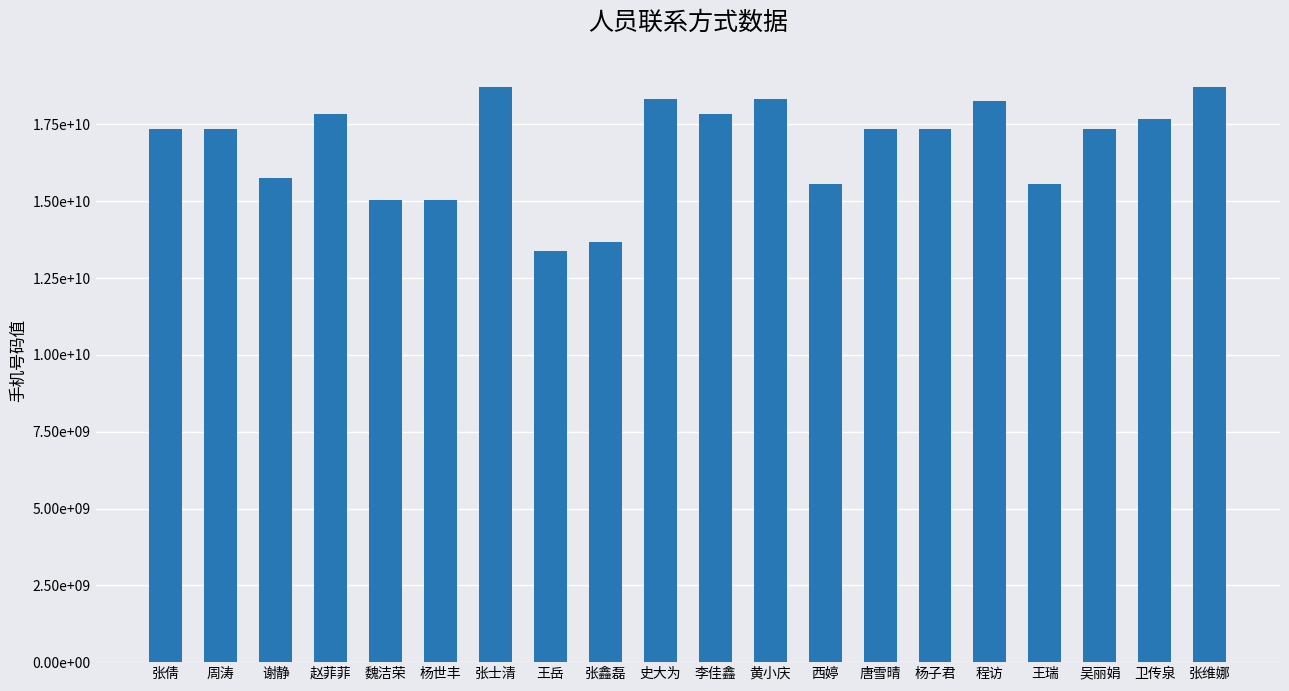

Is it true that the value at 史大为 is 18325745787?

True